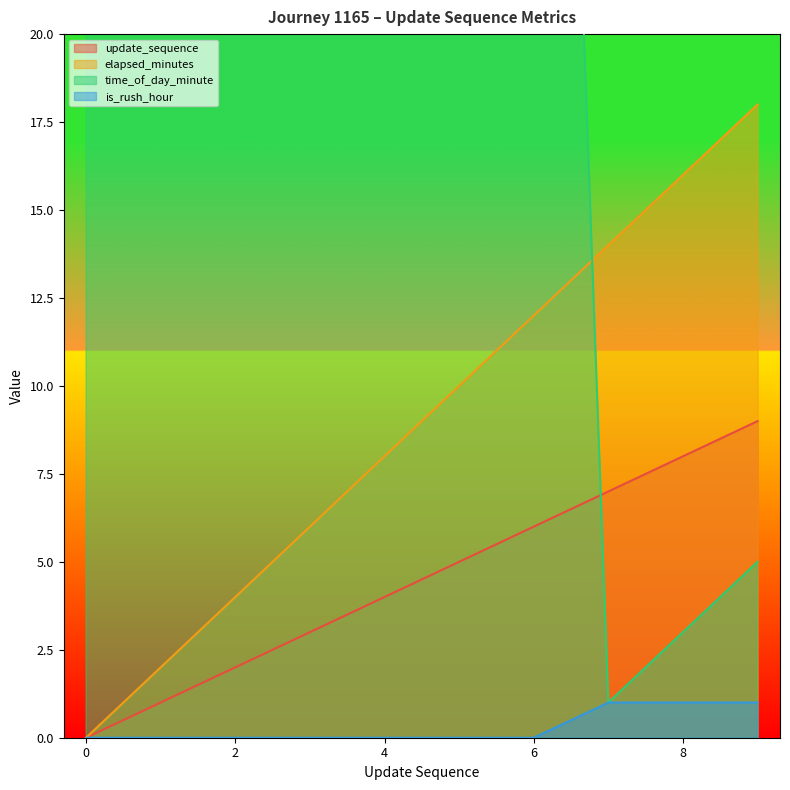

True or false: is_rush_hour and time_of_day_minute intersect in this chart.

False